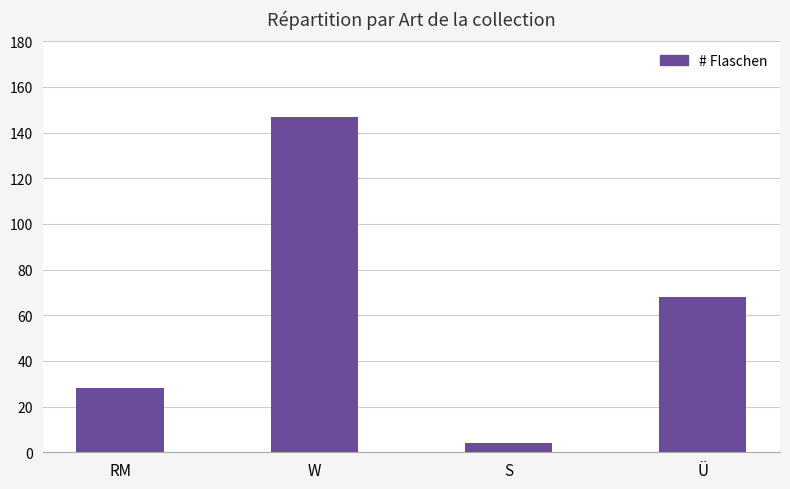

What is the value of the 2nd bar from the left?

147